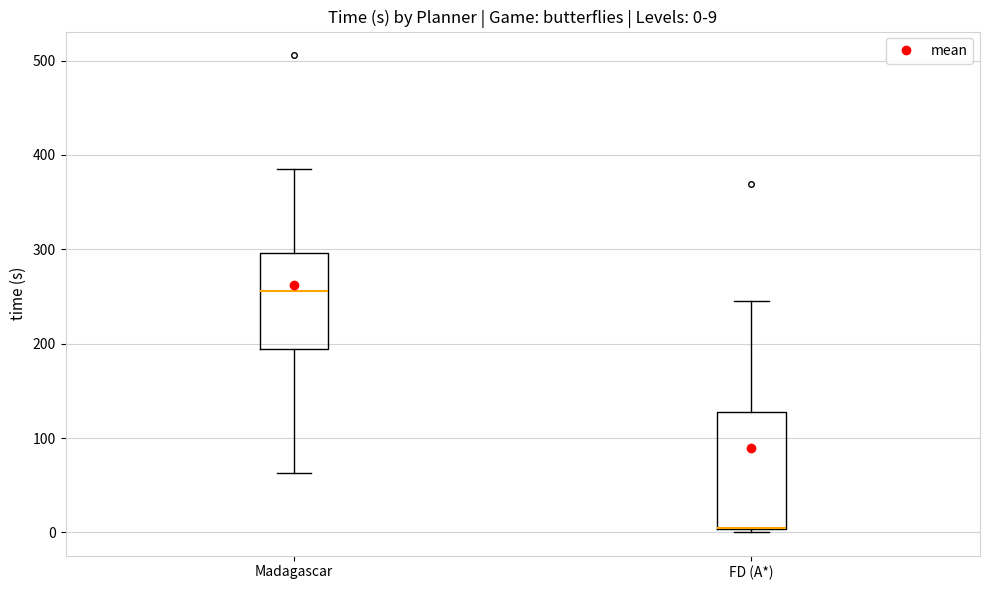

Comparing the boxes themselves (not the whiskers), which one is the tallest?

FD (A*)